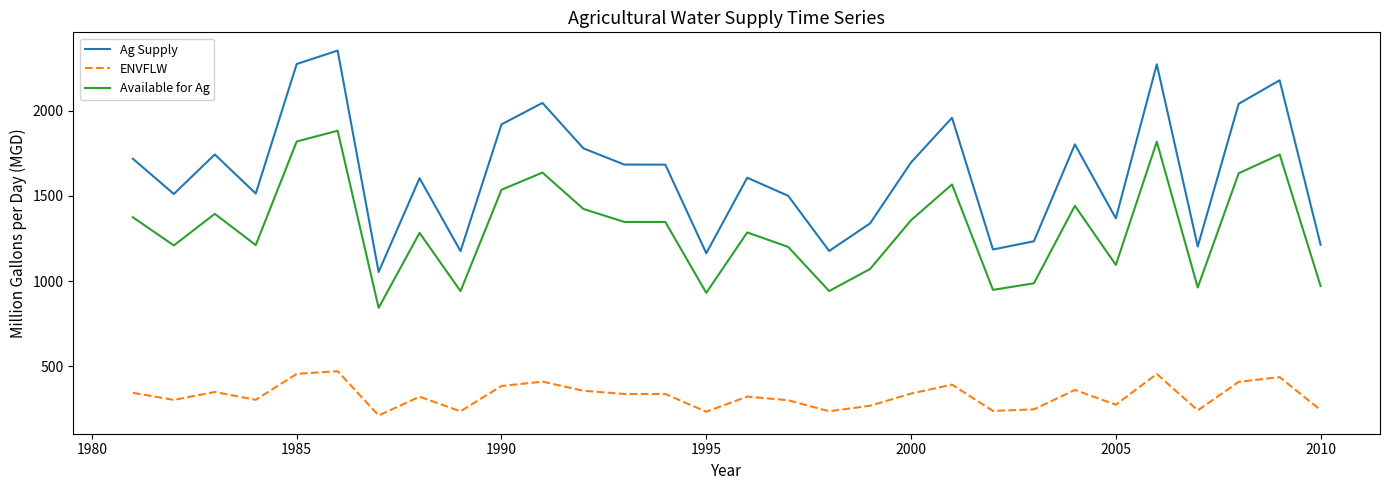

Which series has the largest range (max minus min)?

Ag Supply